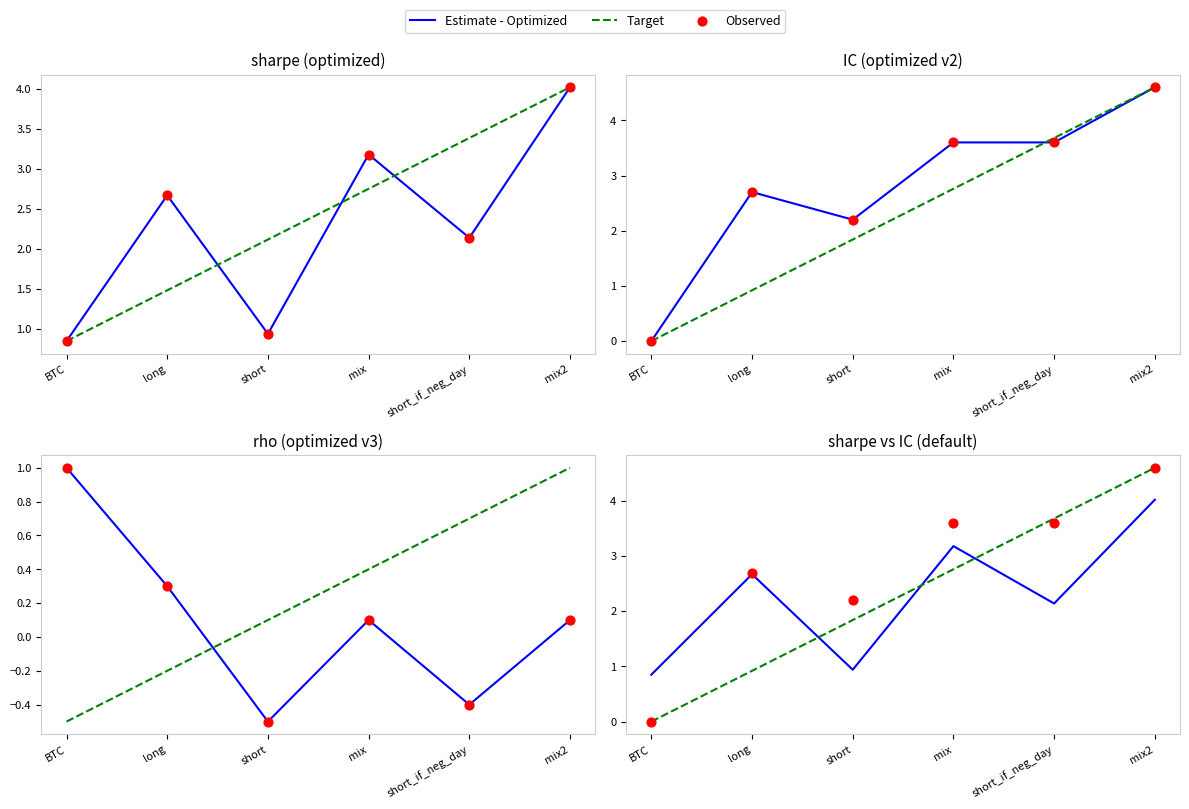

What are all the series names shown in the legend?

Estimate - Optimized, Target, Observed